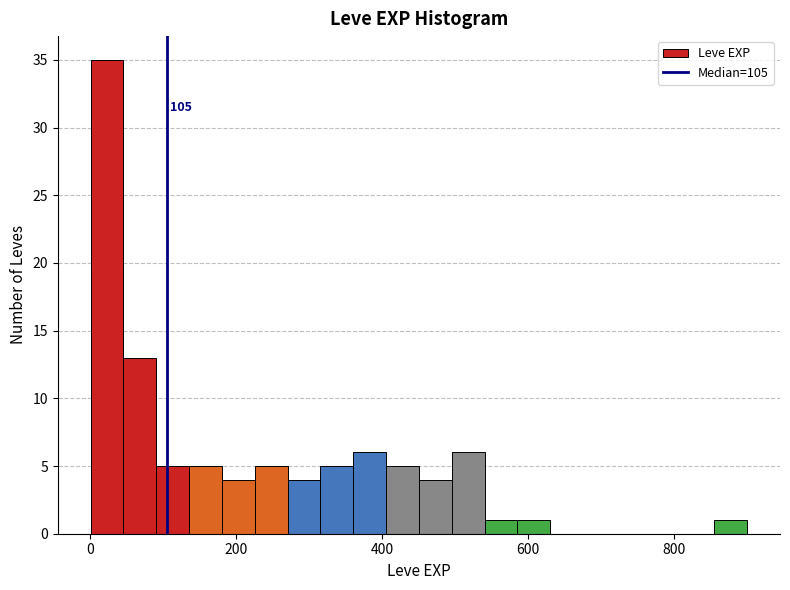

Around what value on the x-axis is the tallest bar? Give the approximate position of its centre, as read against the axis.

20